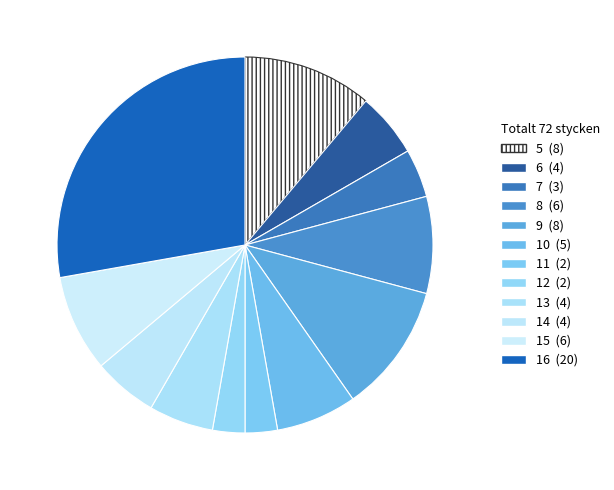

How many segments does this pie chart have?

12